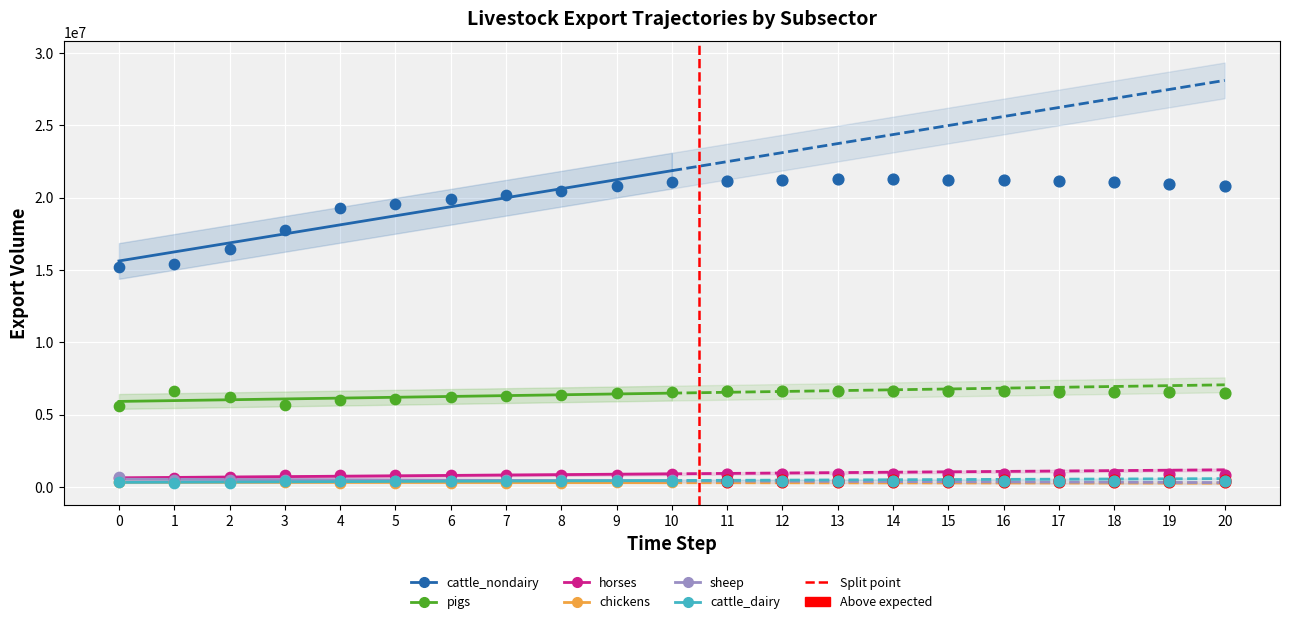

What is the total value across all series at 3?

25453396.4